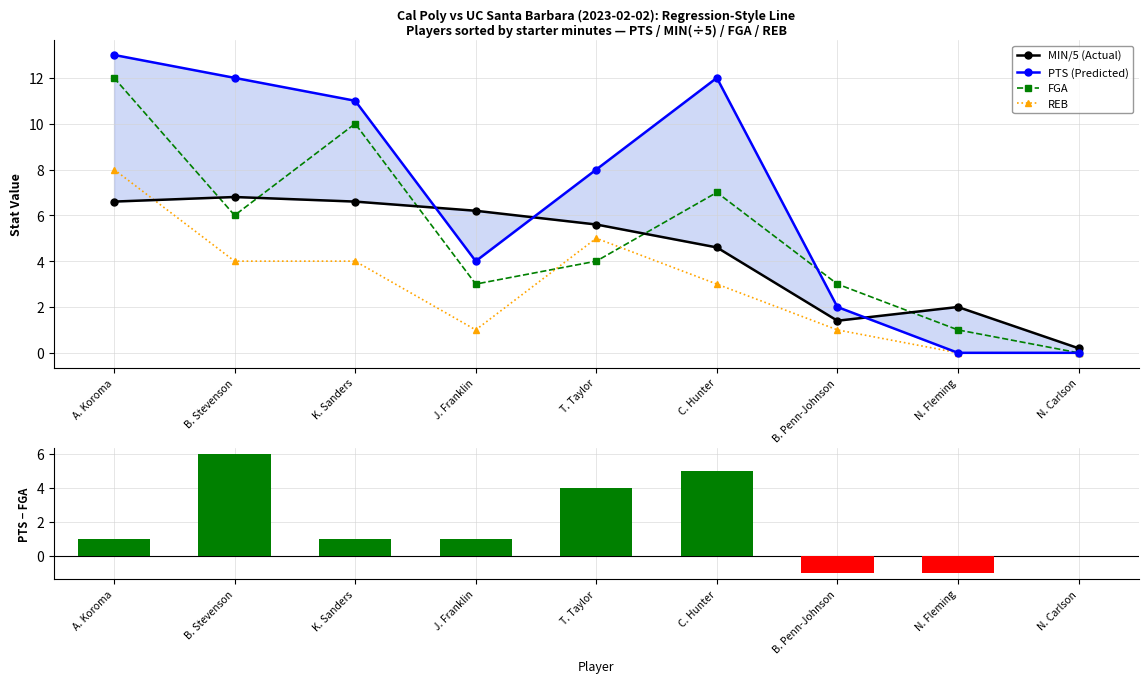

At which category is the sum across all series the highest?

A. Koroma